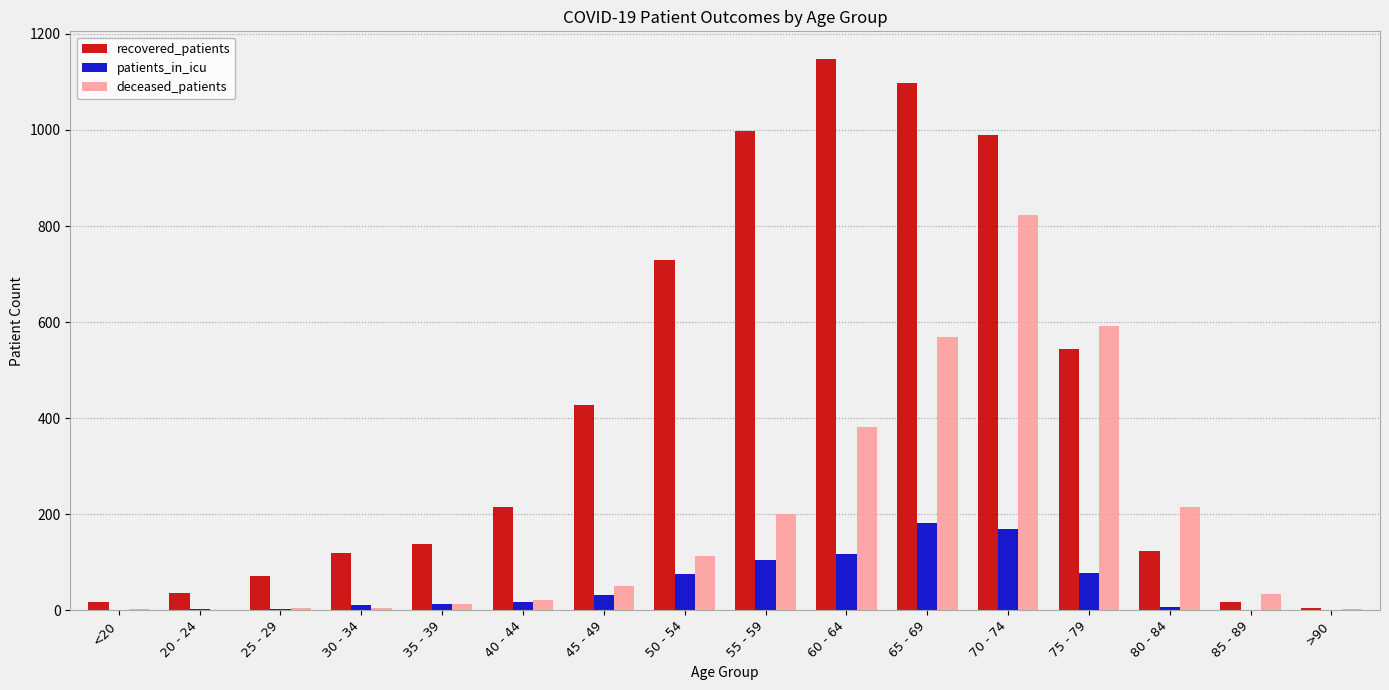

The value of recovered_patients at 45 - 49 is 427. True or false?

True